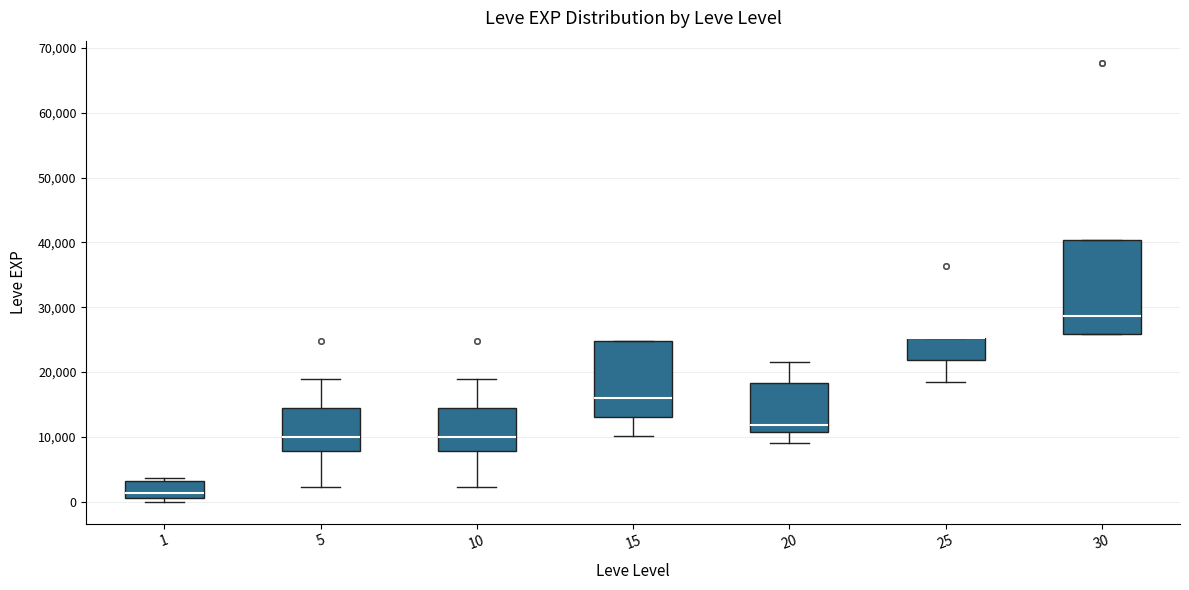

Where does the lower whisker of the box at x = 5 end on the y-axis? The values are not printed on the chart, so give them approximately, as read against the axis.

2000